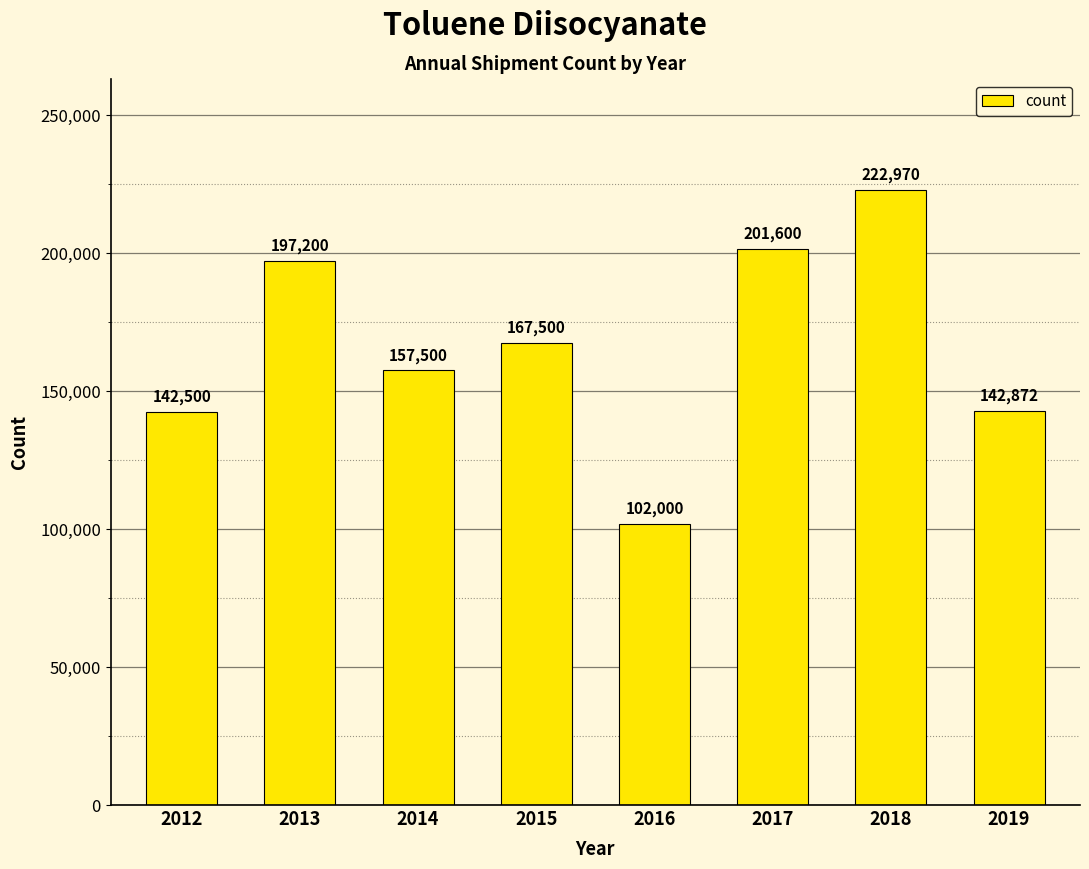

Is it true that the value at 2014 is 157500?

True